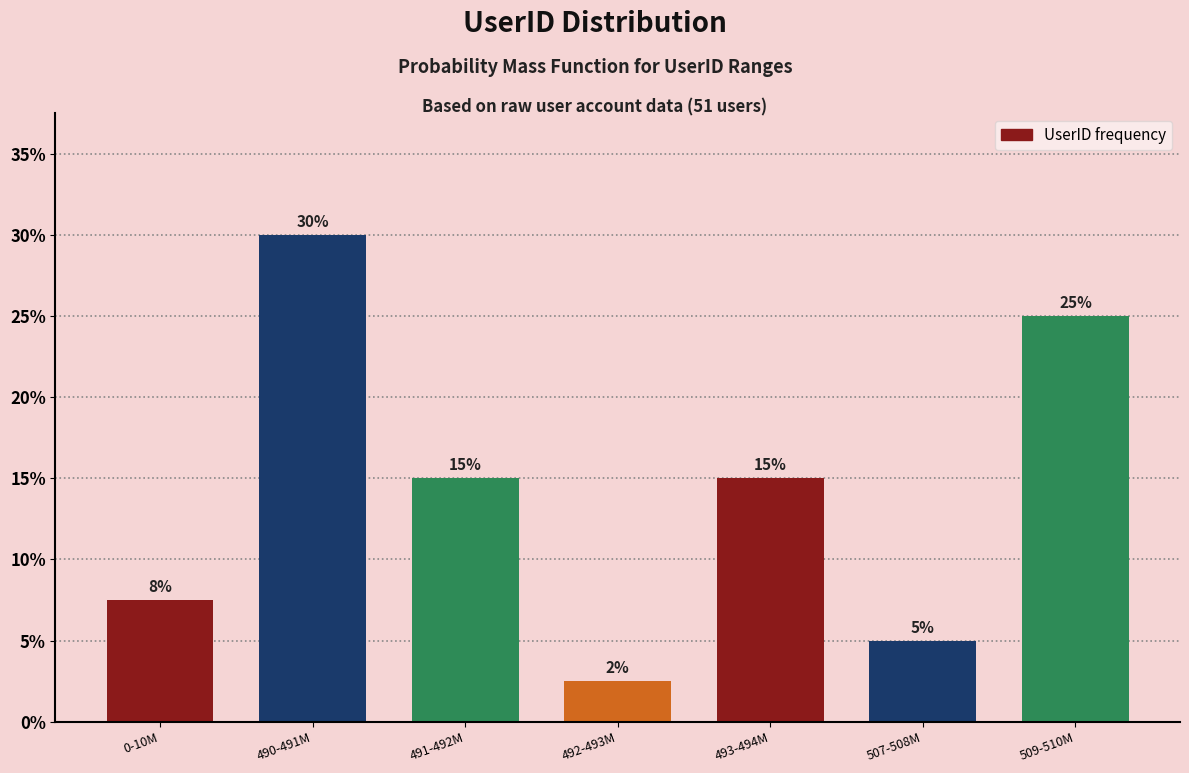

At which category does the chart reach its minimum across all series?

492-493M